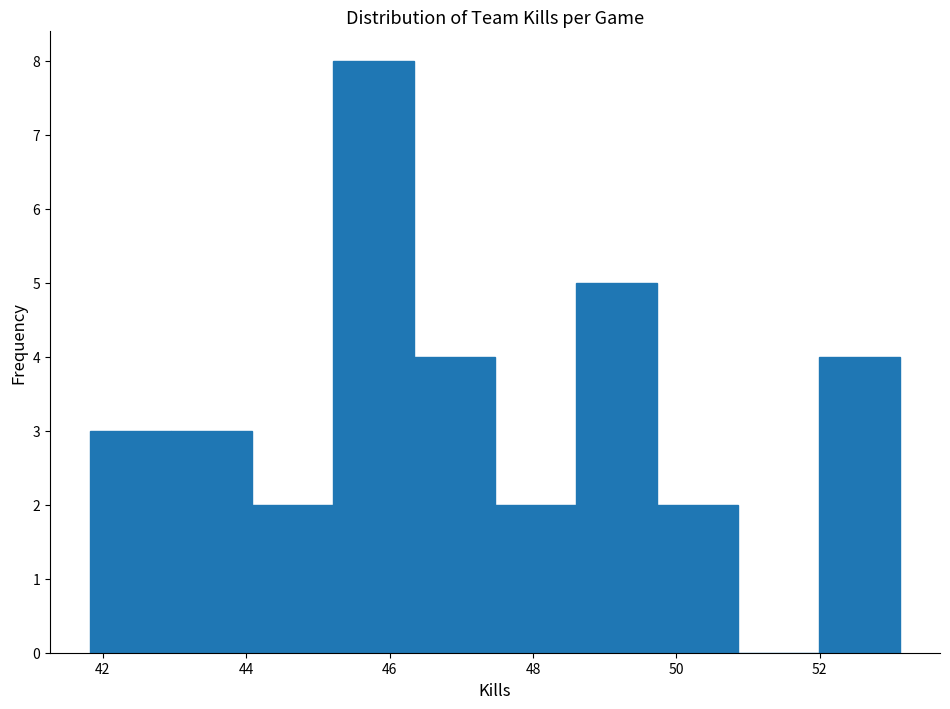

Reading left to right, transcribe this chart: for each bar, give the range it covers on the x-axis and its height. Neither the bar edges nor the heights are printed on the chart, so give them approximately, as read against the axes.

41.8 to 43.0: 3
43.0 to 44.0: 3
44.0 to 45.2: 2
45.2 to 46.4: 8
46.4 to 47.4: 4
47.4 to 48.6: 2
48.6 to 49.8: 5
49.8 to 50.8: 2
50.8 to 52.0: 0
52.0 to 53.2: 4